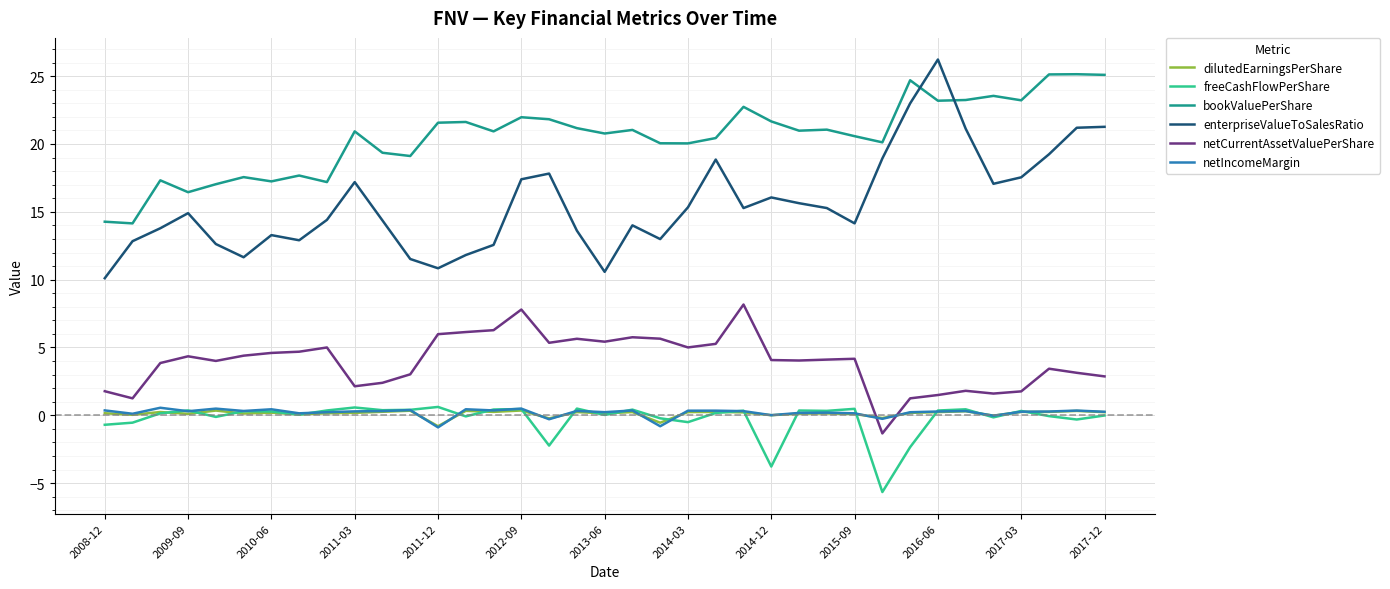

What is the minimum value for netCurrentAssetValuePerShare?

-1.3